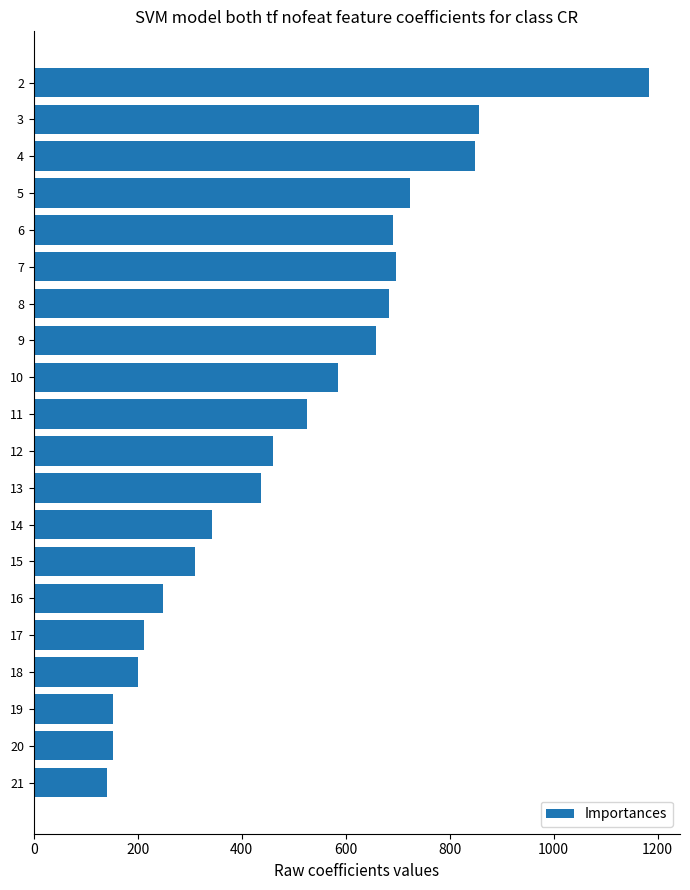

What is the value of the 17th bar from the top?

200